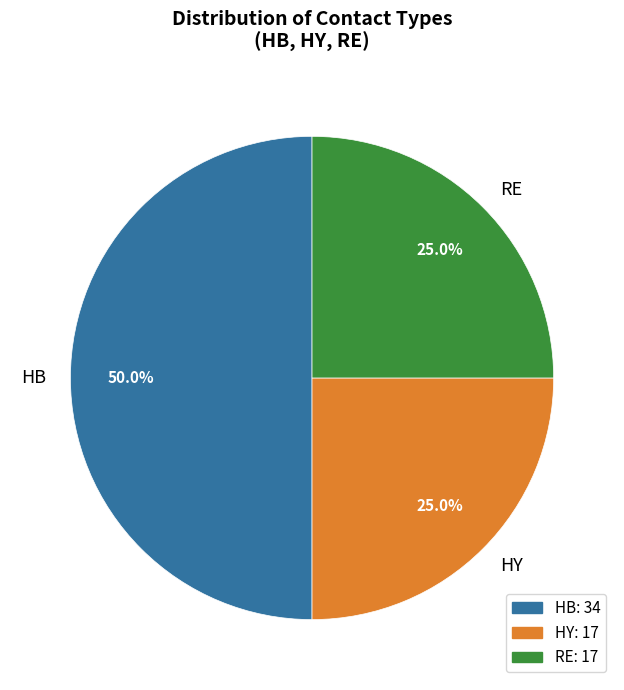

Count the number of slices in the pie.

3